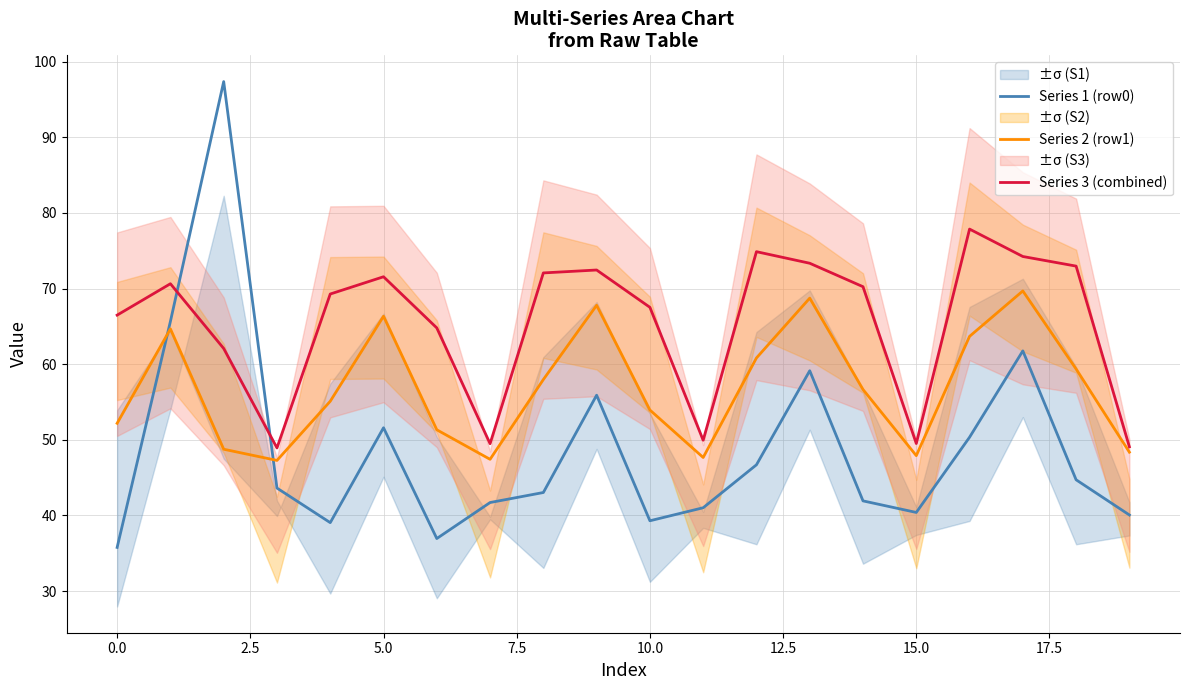

What is the difference between the second highest and minimum values in the Series 3 (combined) series?

26.0